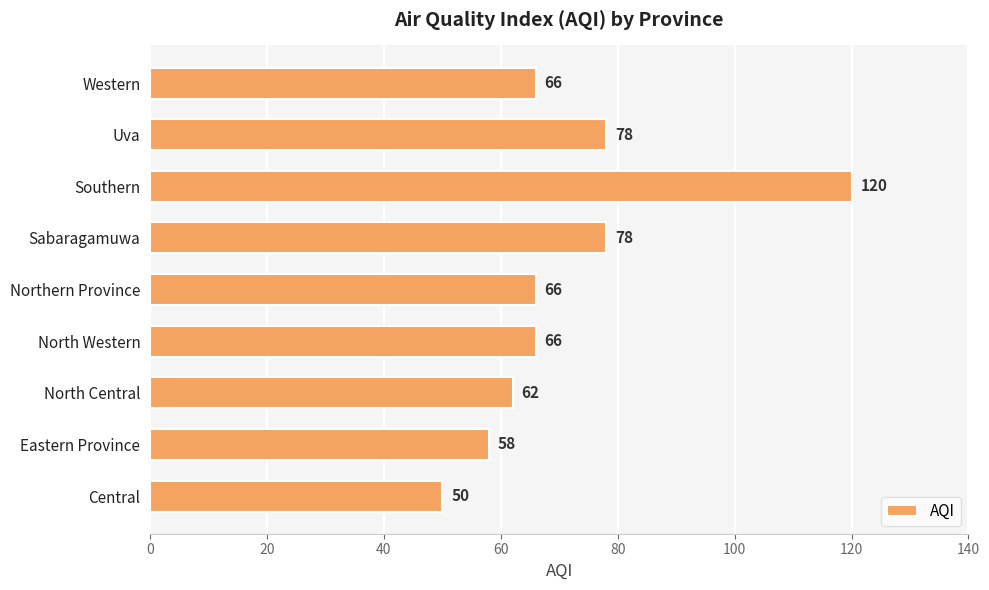

What is the difference between the maximum and minimum values?

70